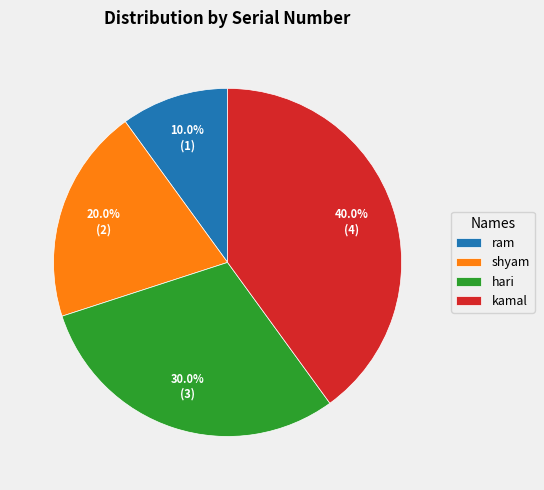

Count the number of slices in the pie.

4